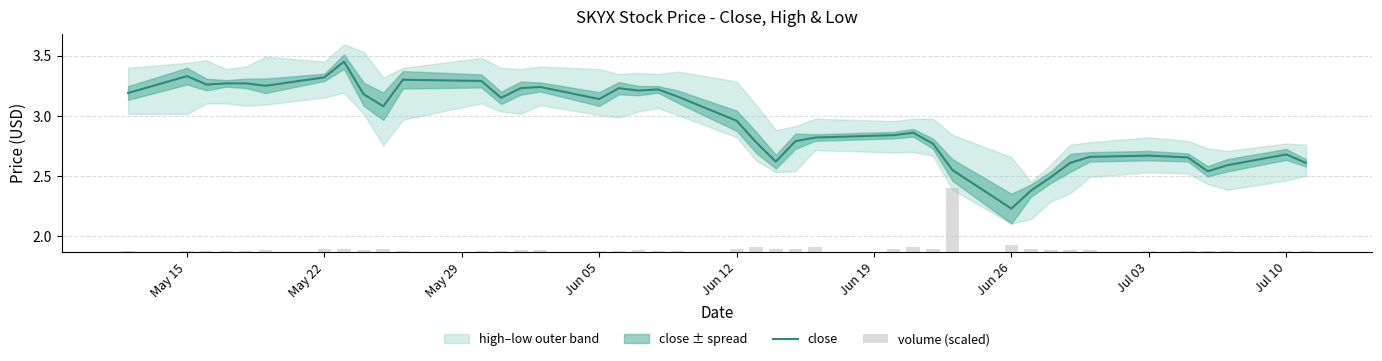

Are the bars grouped side by side (vs. stacked)?

Yes